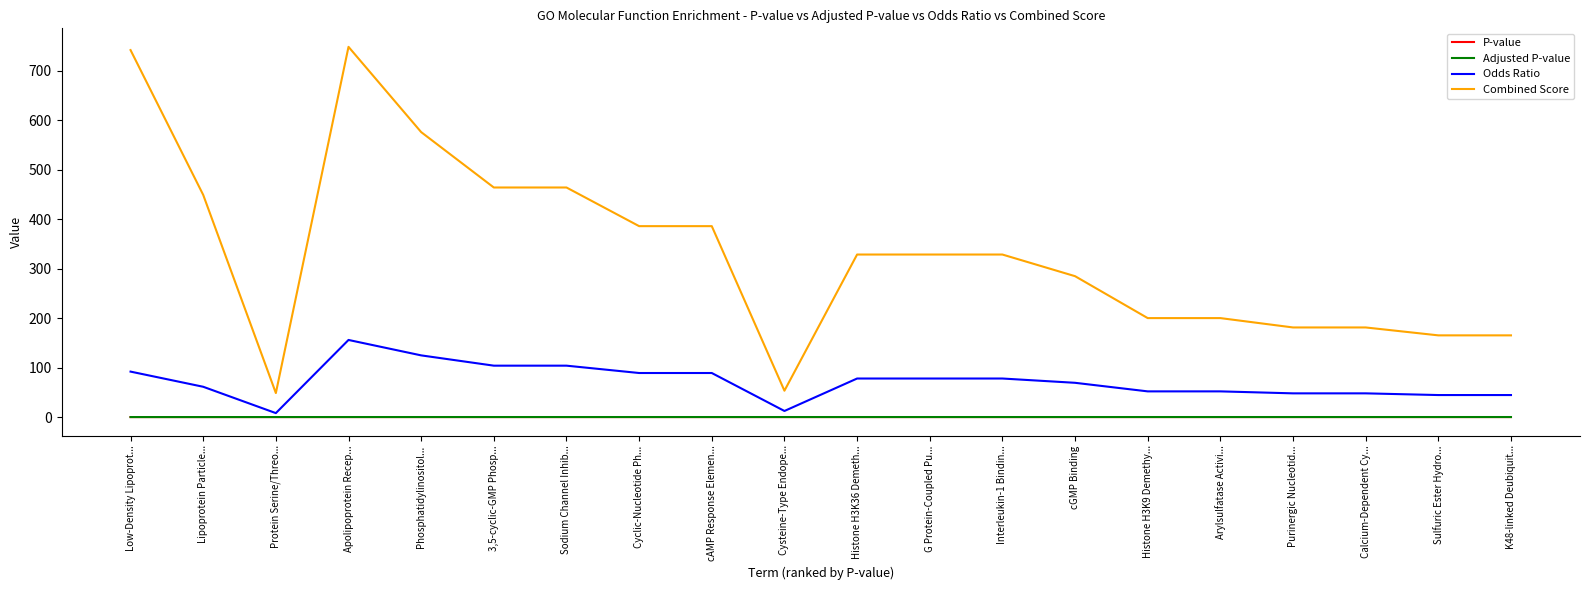

Which series changed the most between Low-Density Lipoprot... and Calcium-Dependent Cy...?

Combined Score